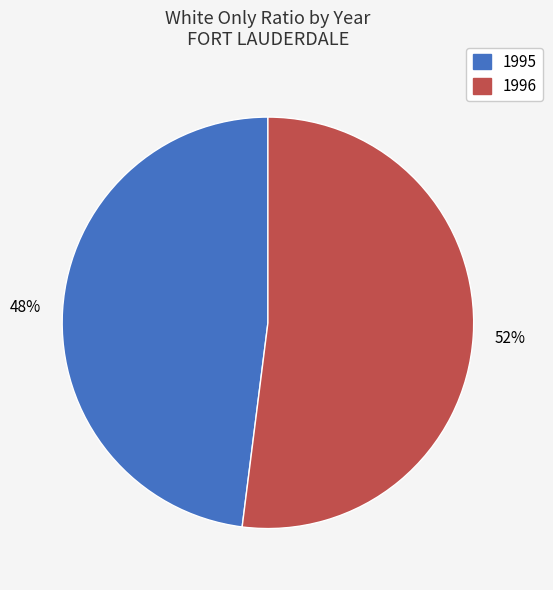

Is it true that 1995 is 34% of the pie?

False